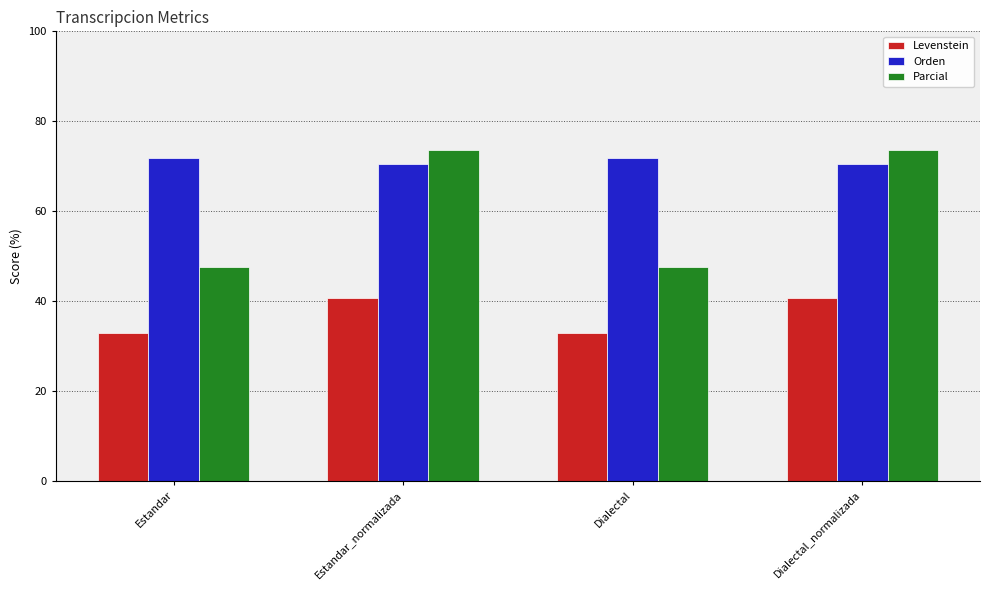

What is the label of the 1st bar from the right?

Dialectal_normalizada